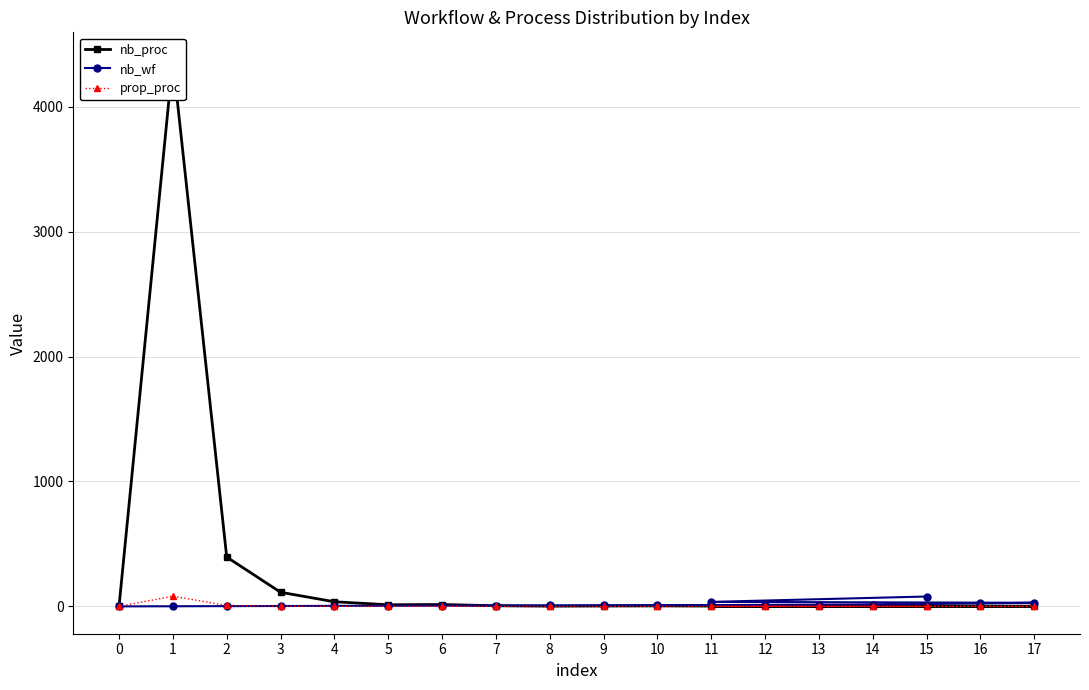

How many values in the nb_wf series are below 9?

9